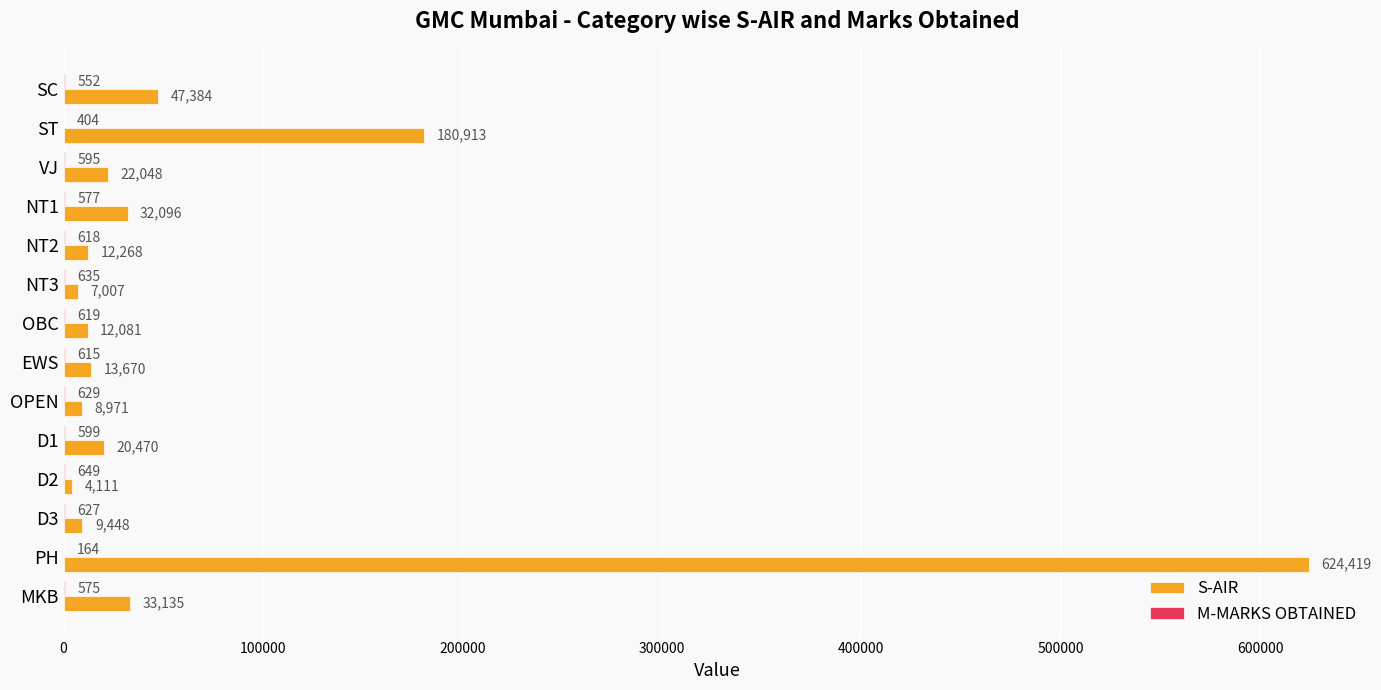

Which label corresponds to the largest value in the chart?

PH